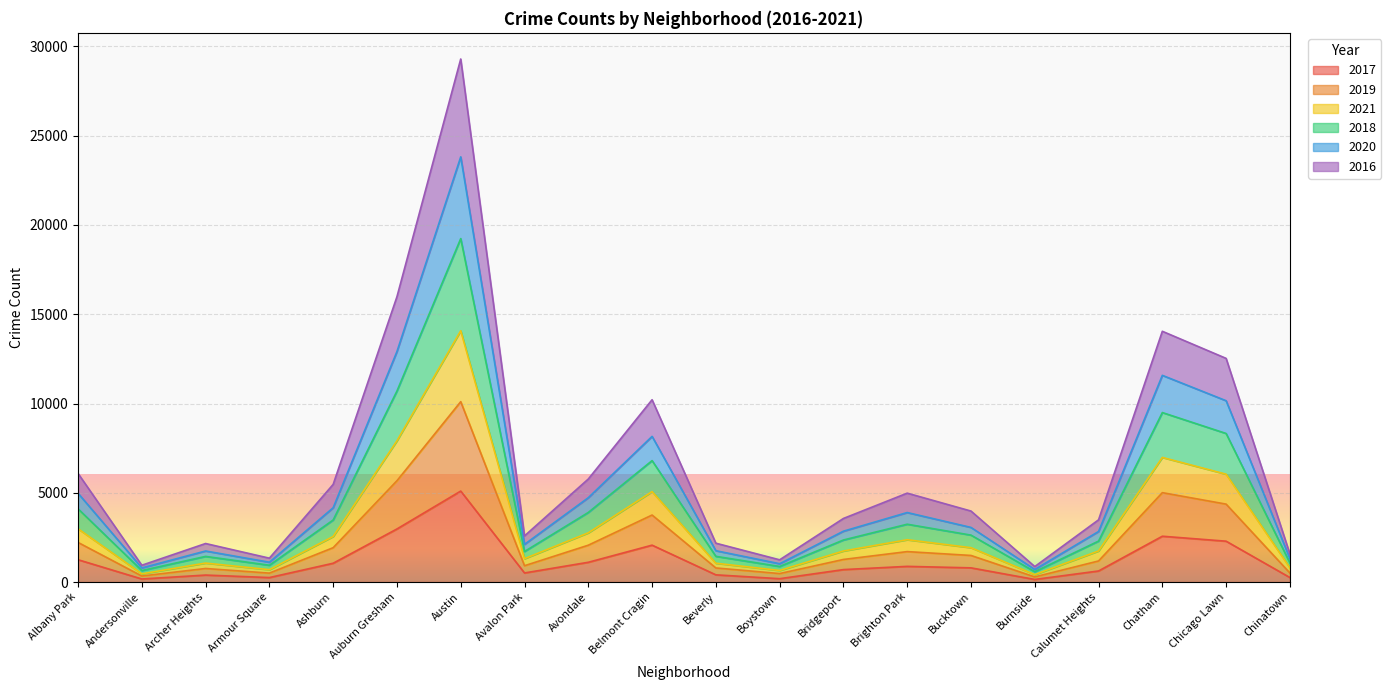

How many lines are shown in the chart?

6